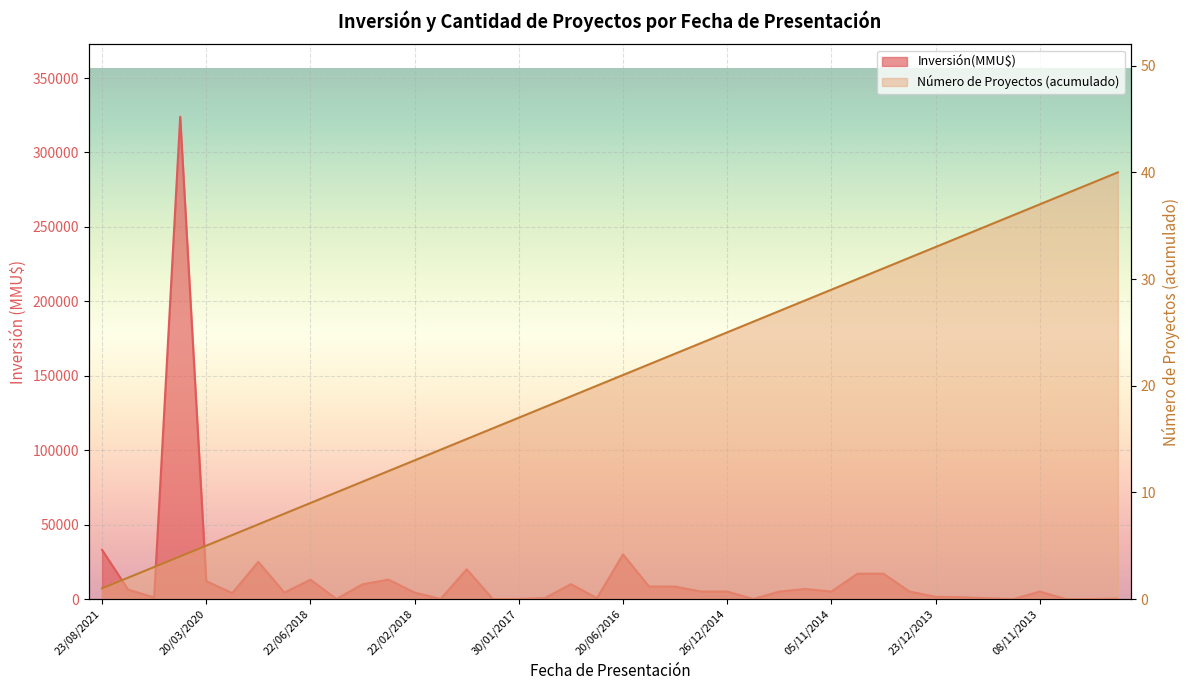

The value at 21/04/2015 is 8350. True or false?

True